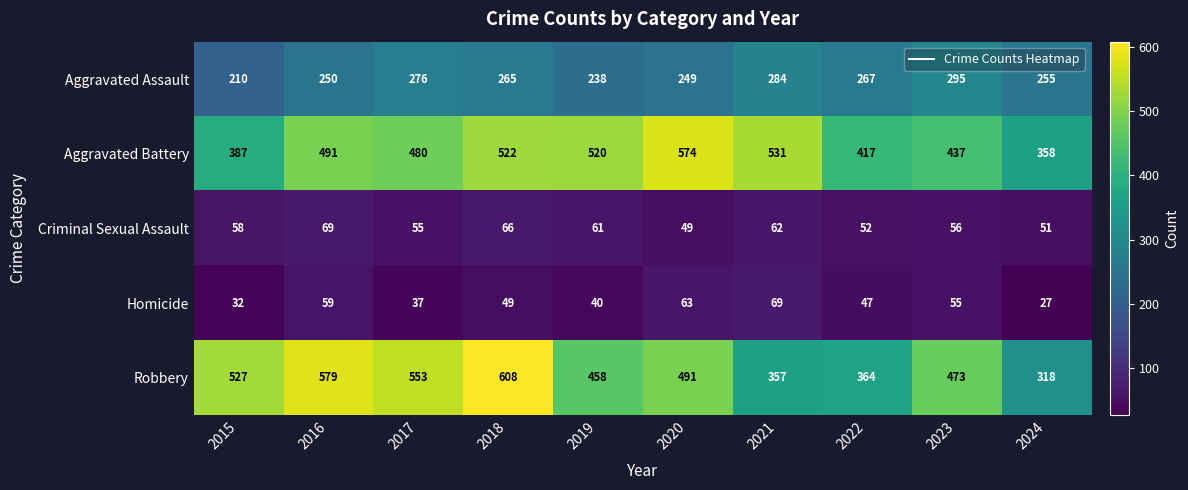

Which series has the widest spread of values?

Robbery